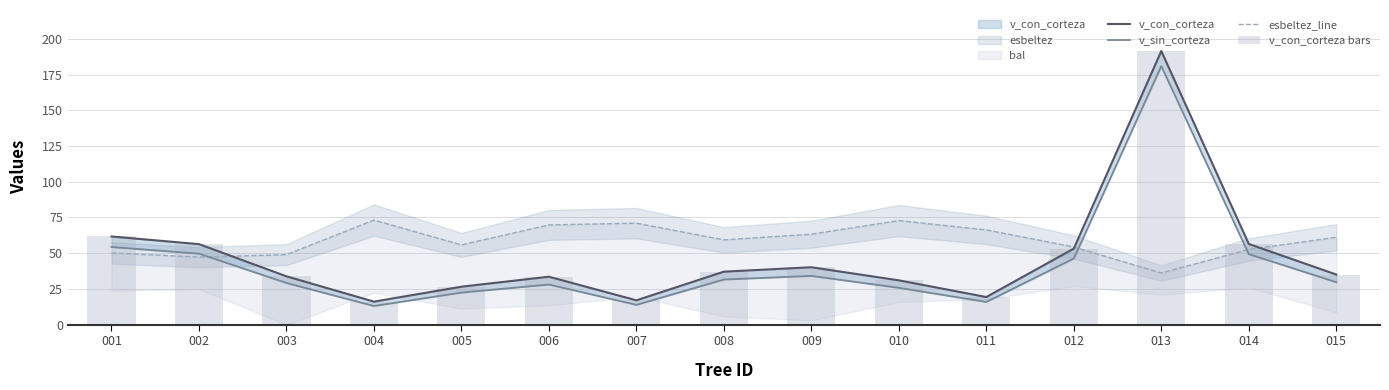

Reading left to right, what are all the values shown in this chart?

v_con_corteza: 61.7	56.4	33.8	16.1	26.6	33.6	17.1	37.1	40.2	31.0	19.4	53.2	191.4	56.5	35.1
v_sin_corteza: 54.3	49.7	29.2	13.1	22.5	28.1	13.9	31.6	34.1	25.8	15.9	46.3	180.9	49.4	29.7
esbeltez_line: 50.2	47.3	49.0	73.2	55.8	69.8	71.0	59.3	63.3	72.8	66.3	54.4	36.1	52.6	61.1
v_con_corteza bars: 61.7	56.4	33.8	16.1	26.6	33.6	17.1	37.1	40.2	31.0	19.4	53.2	191.4	56.5	35.1